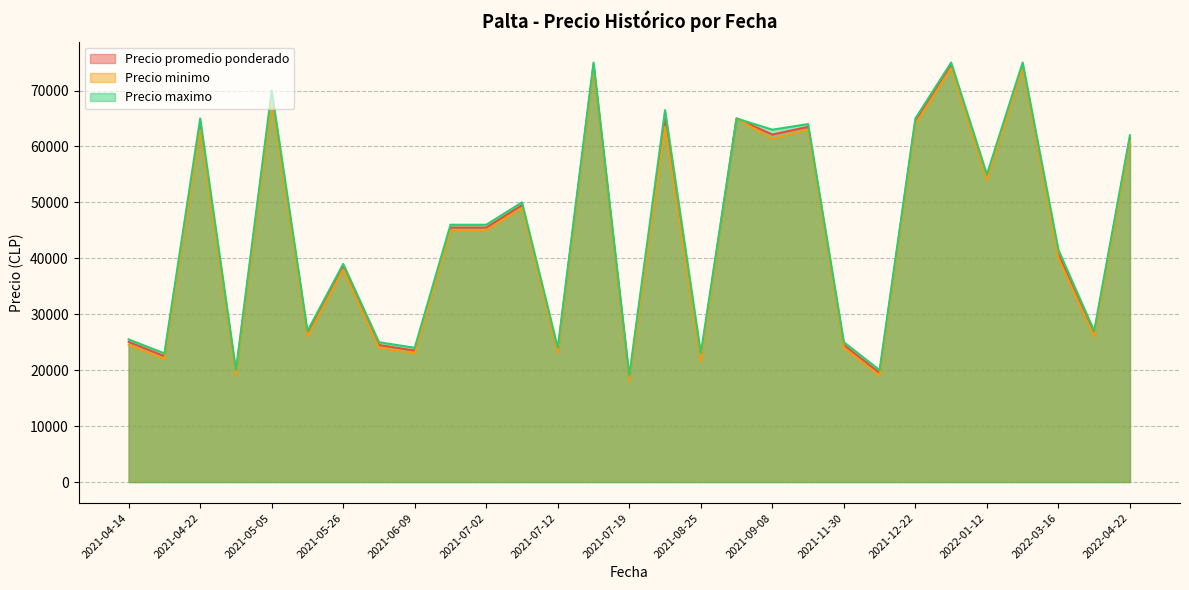

What is the difference between the maximum and minimum values in the Precio minimo series?

56000.0